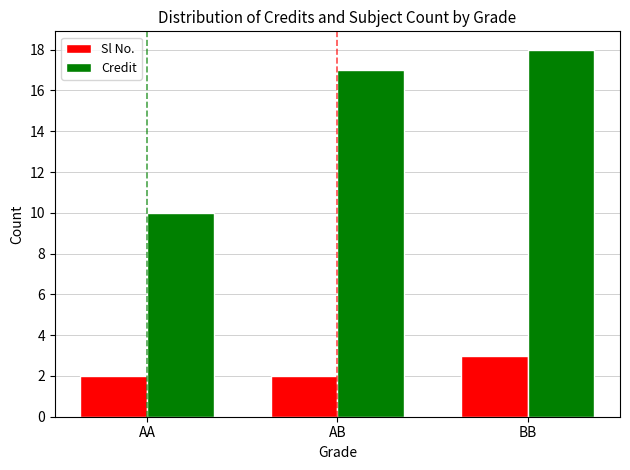

What is the difference between the highest and lowest values at BB?

15